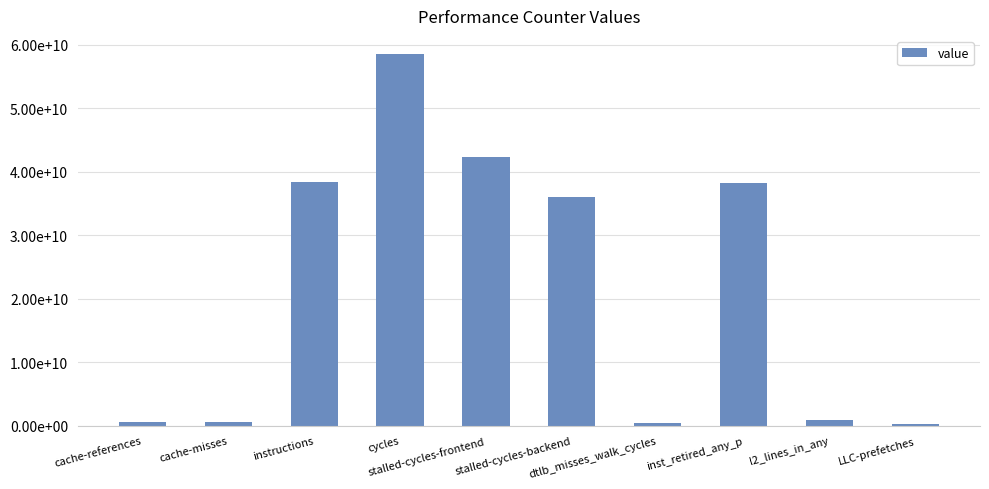

Does the chart contain any negative values?

No